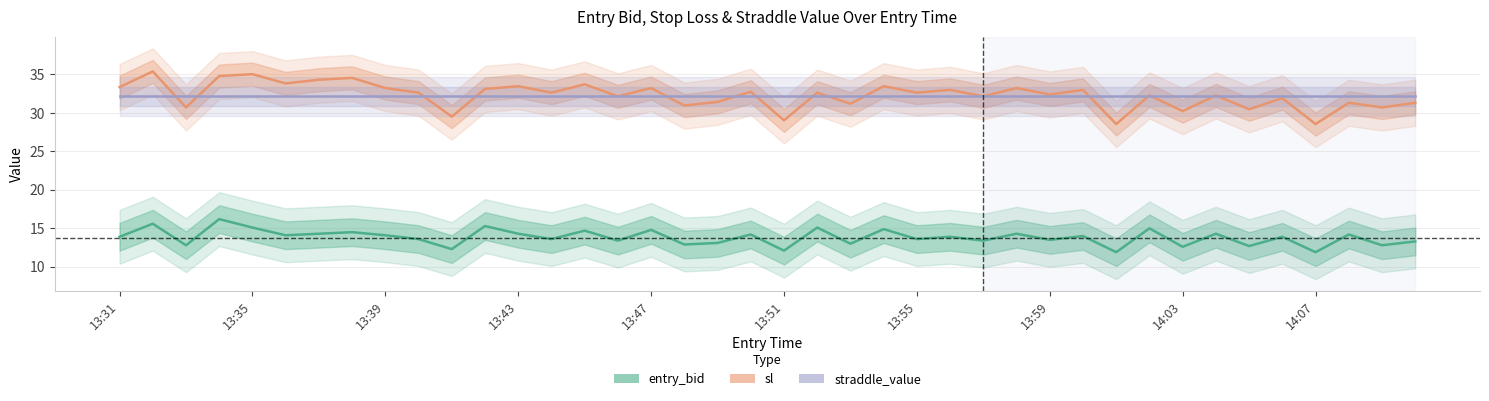

True or false: sl and entry_bid intersect in this chart.

False